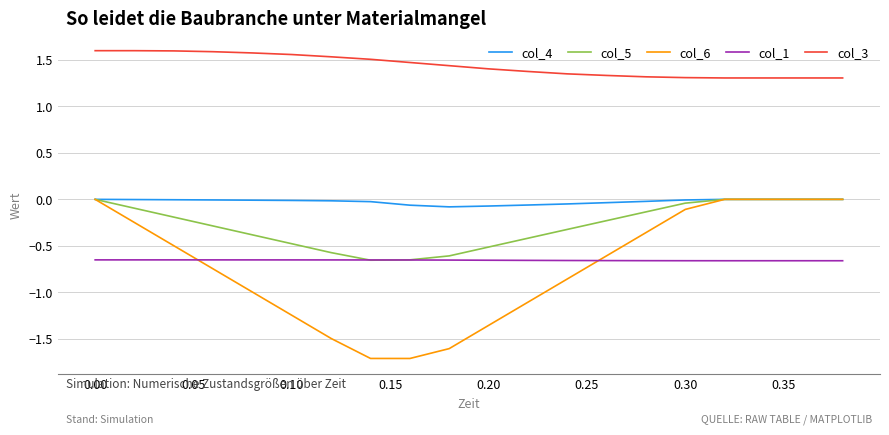

True or false: col_3 and col_1 intersect in this chart.

False